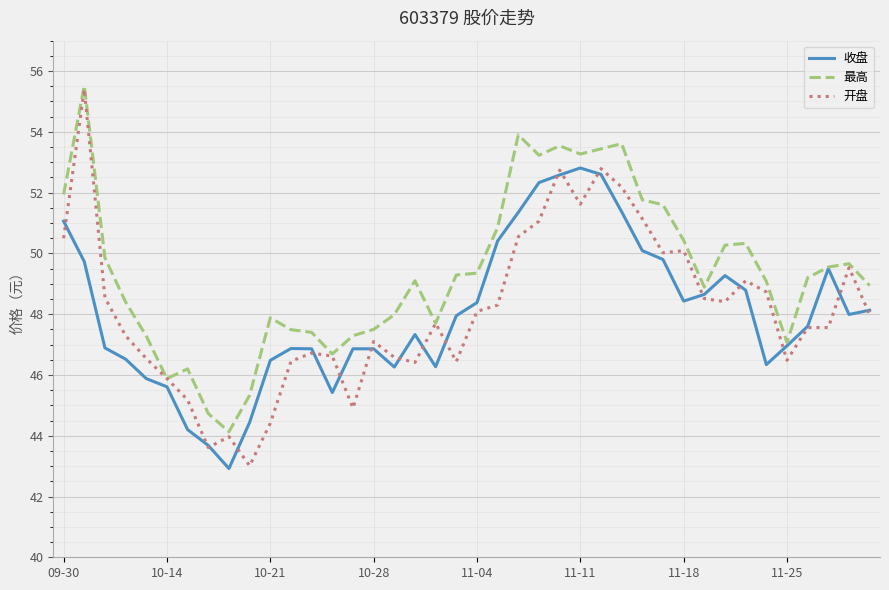

What is the smallest value displayed?

42.9